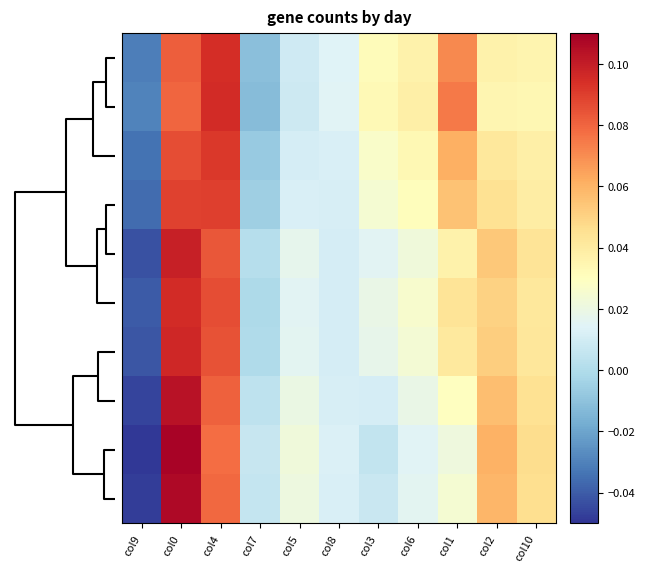

How many categories are shown in the chart?

11